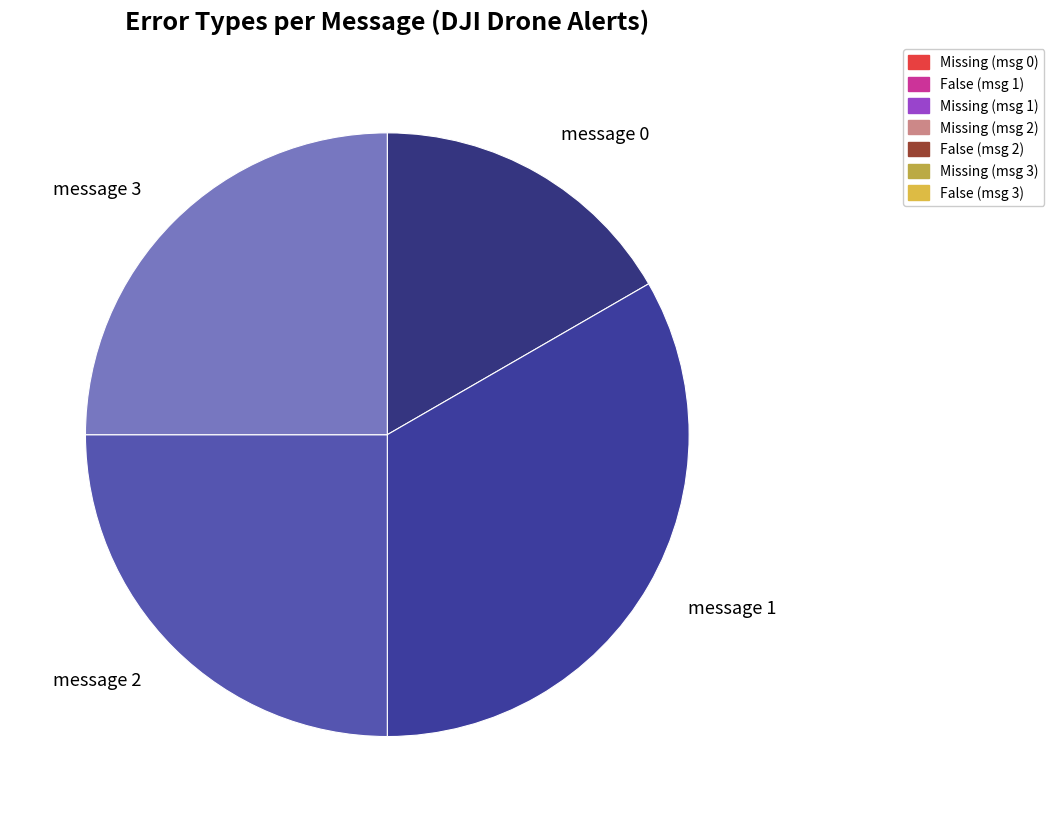

How many segments does this pie chart have?

4